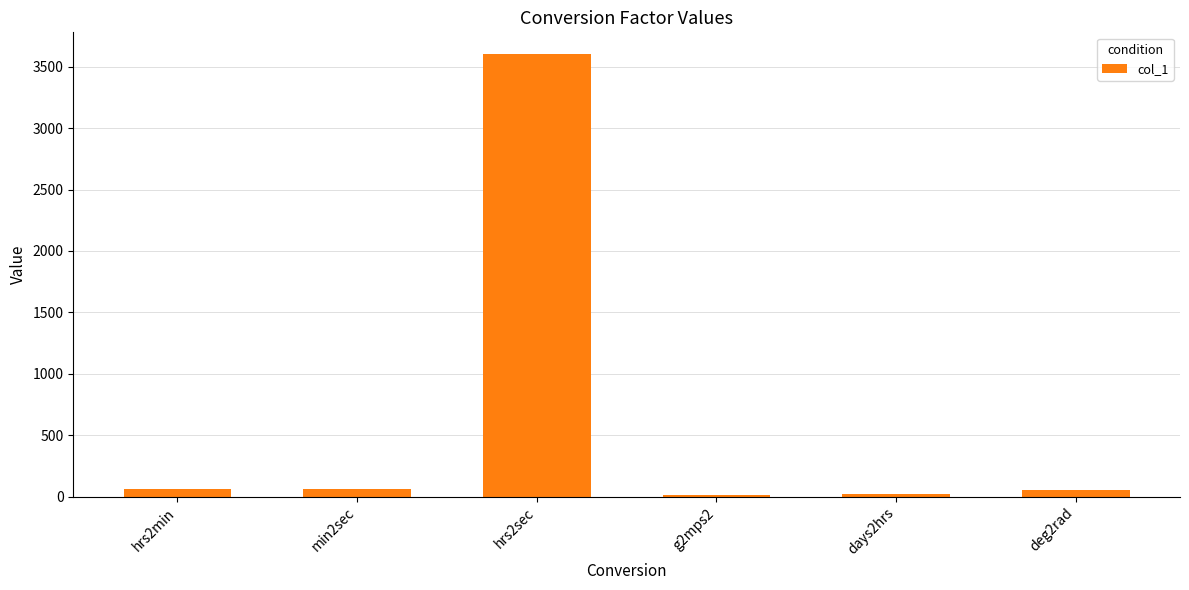

What is the sum of all values?

3811.1